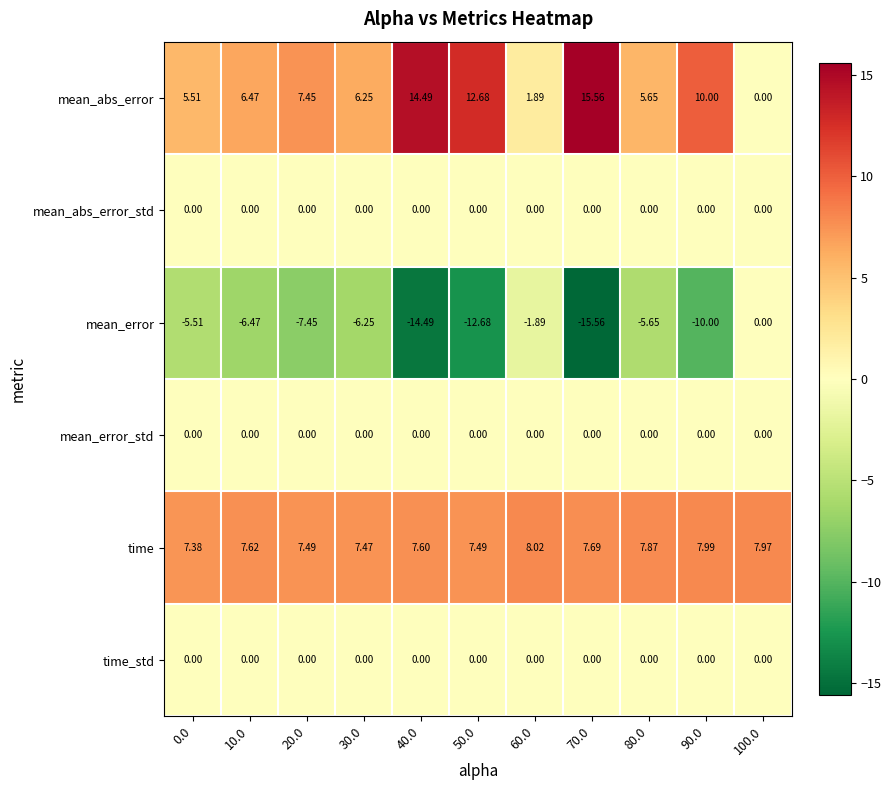

What is the minimum value shown in the chart?

-15.6